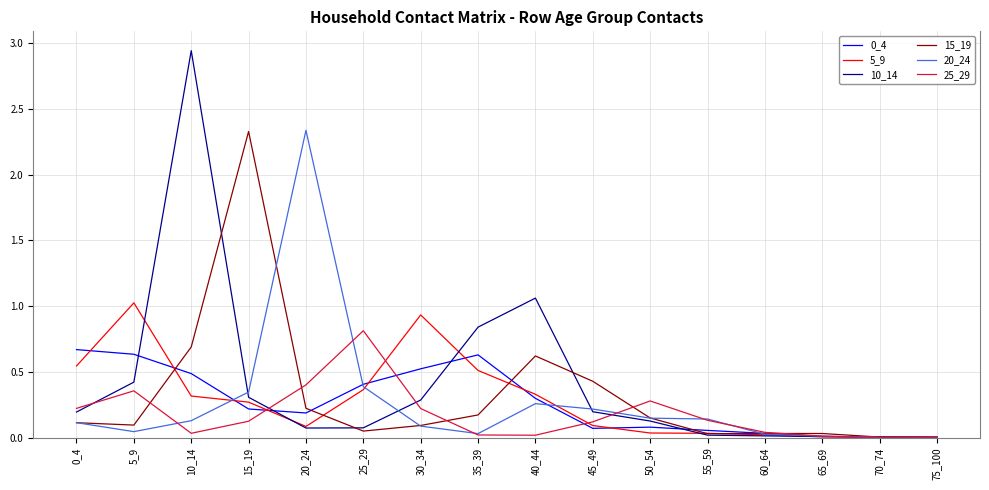

True or false: 5_9 has a value of 0.1 at 45_49.

True